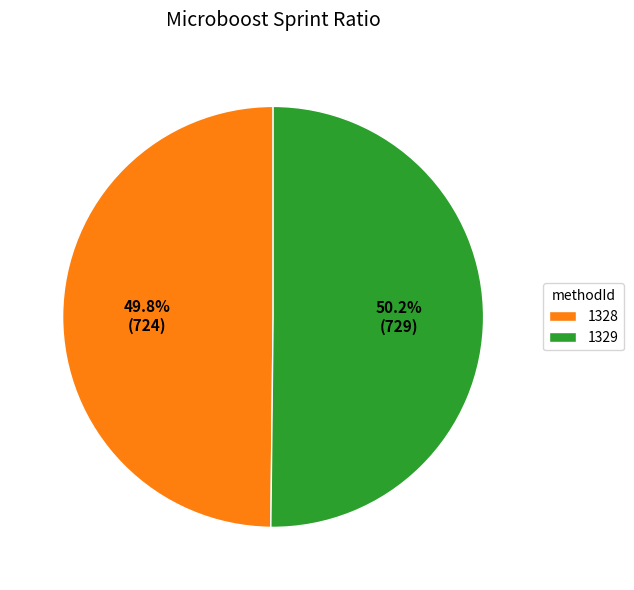

Count the number of slices in the pie.

2